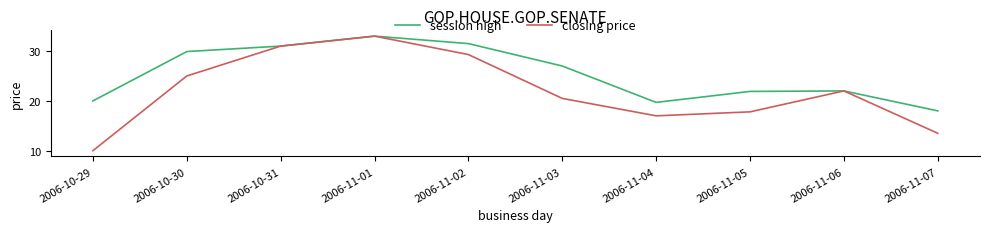

Which series has the largest range (max minus min)?

closing price